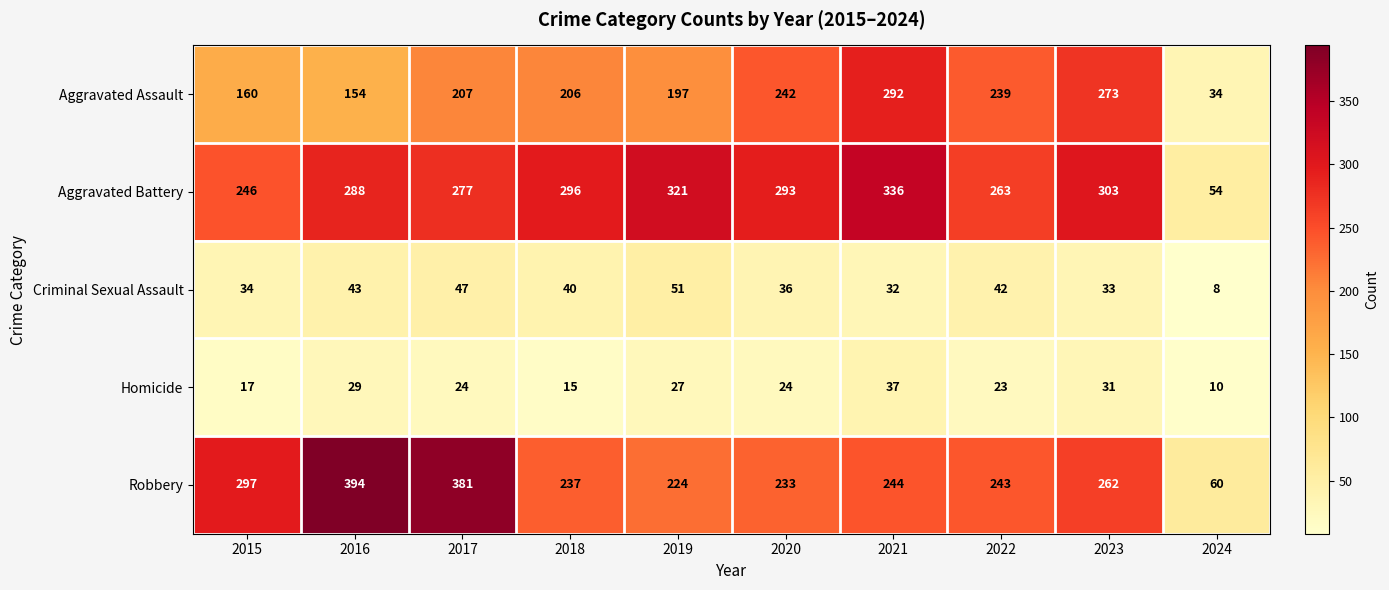

At how many categories does at least one series exceed 63?

9